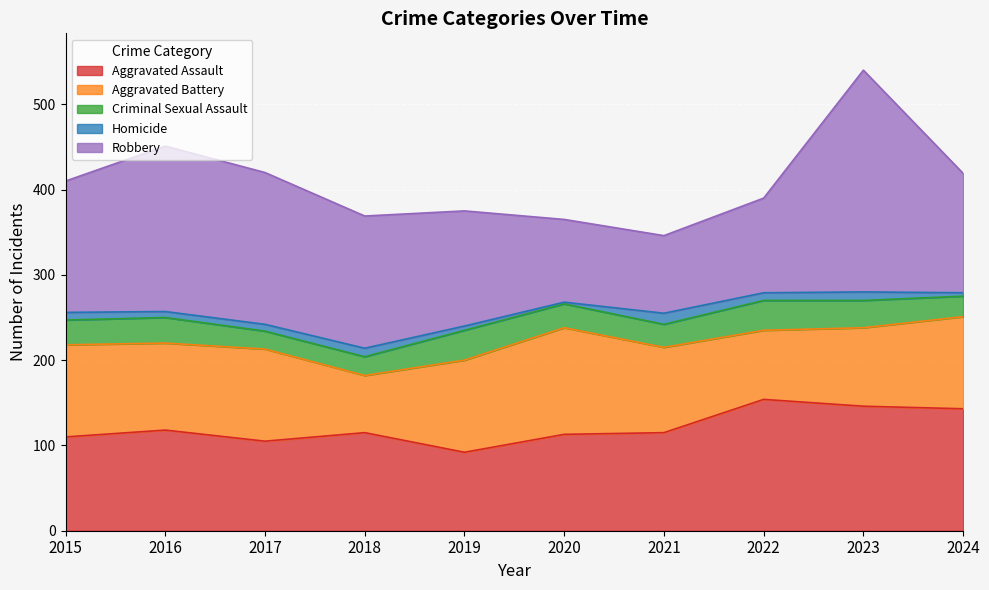

How many lines are shown in the chart?

5